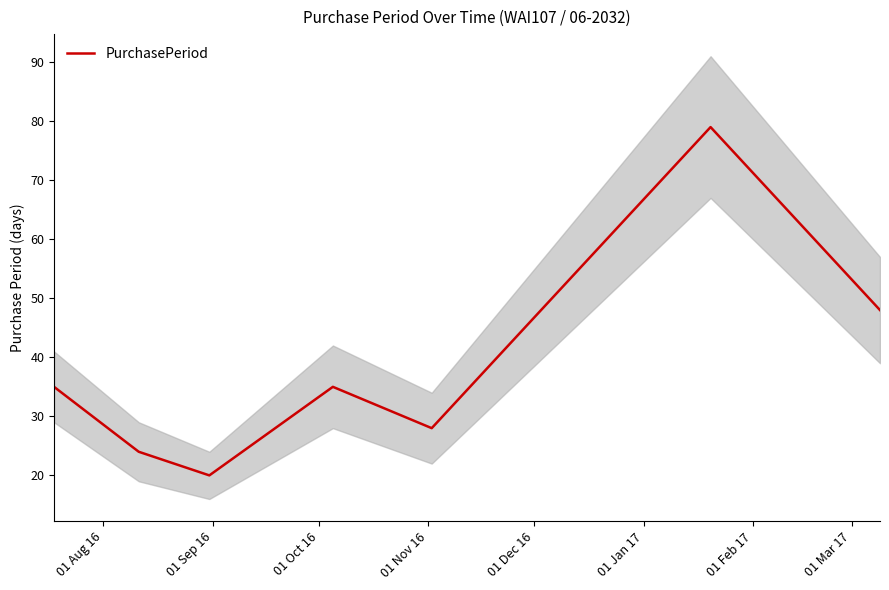

What is the value of the 3rd point from the left?

20